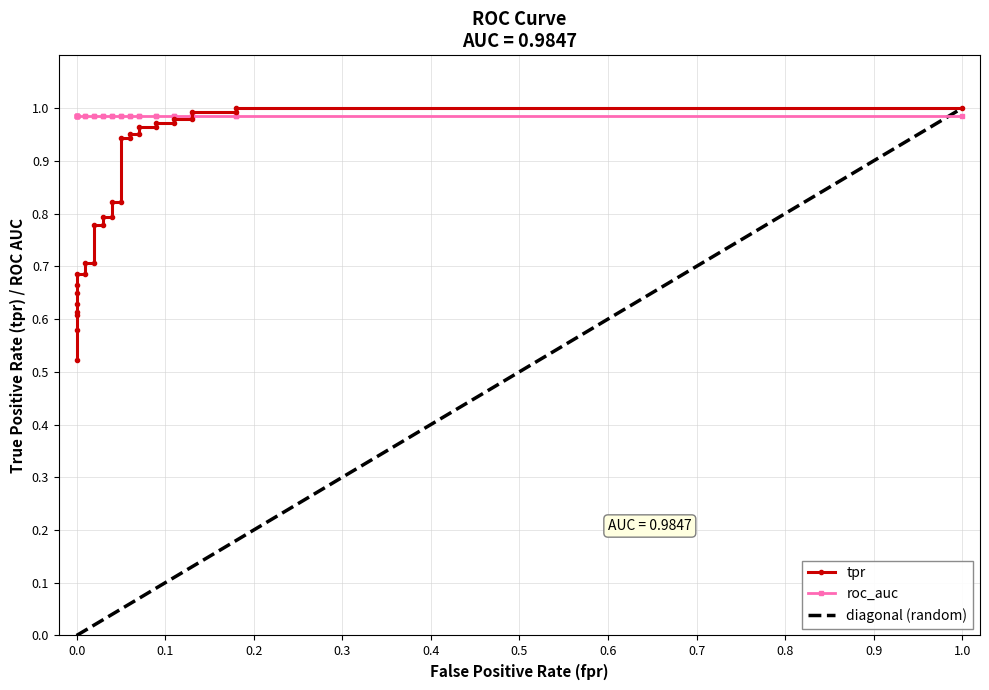

True or false: diagonal (random) and tpr intersect in this chart.

False